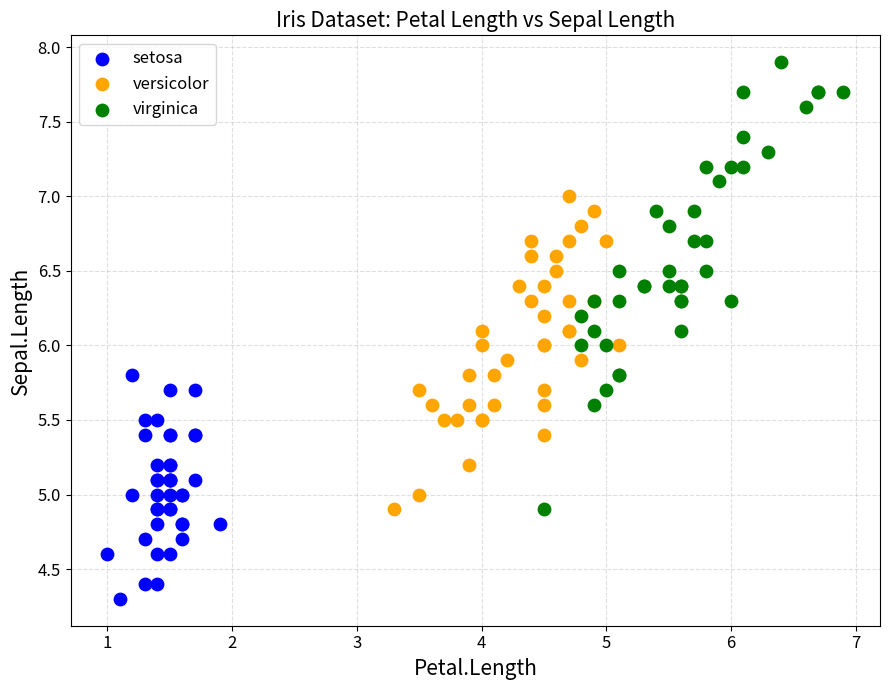

What are all the series names shown in the legend?

setosa, versicolor, virginica